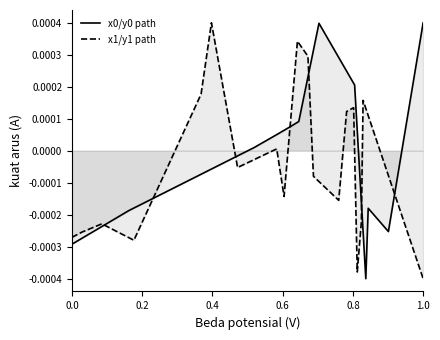

After their last crossing, which series has the higher values: x0/y0 path or x1/y1 path?

x0/y0 path